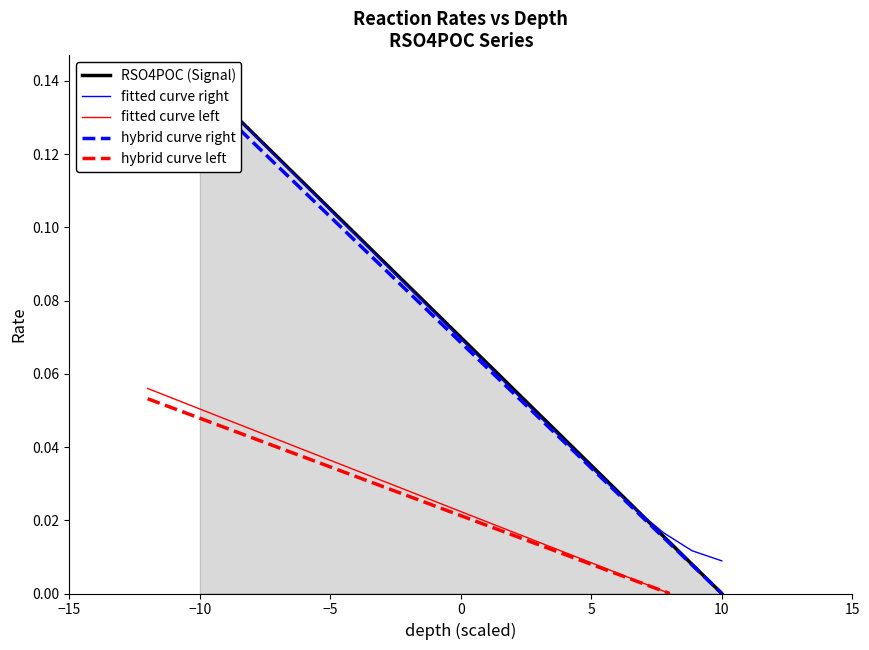

True or false: fitted curve right and fitted curve left intersect in this chart.

False